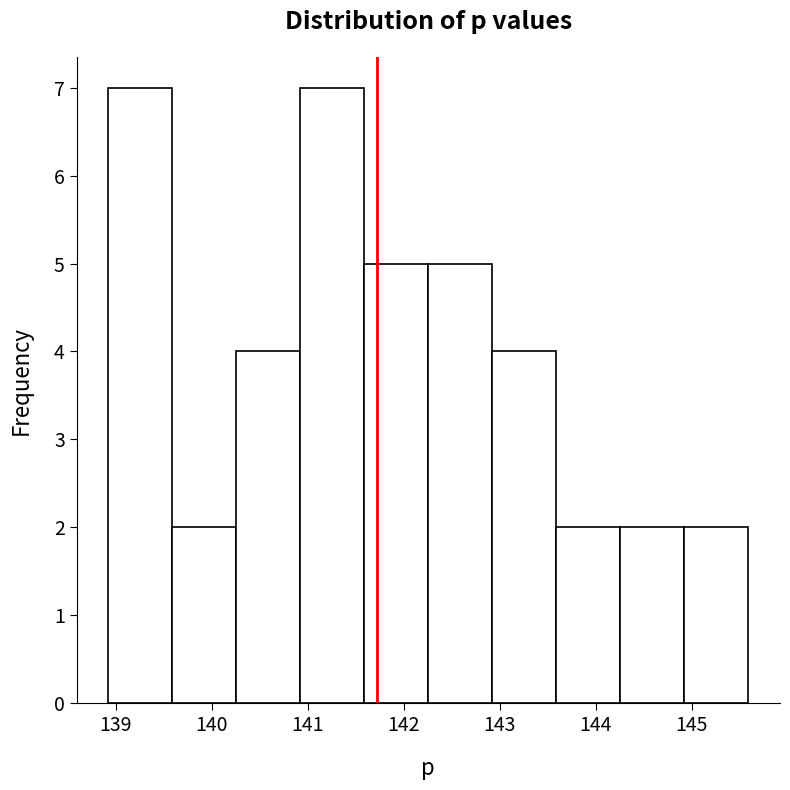

Reading left to right, list every bar in this chart as the range it spans on the x-axis followed by its height. Neither the bar edges nor the heights are printed on the chart, so give them approximately, as read against the axes.

138.9 to 139.6: 7
139.6 to 140.3: 2
140.3 to 140.9: 4
140.9 to 141.6: 7
141.6 to 142.3: 5
142.3 to 142.9: 5
142.9 to 143.6: 4
143.6 to 144.3: 2
144.3 to 144.9: 2
144.9 to 145.6: 2